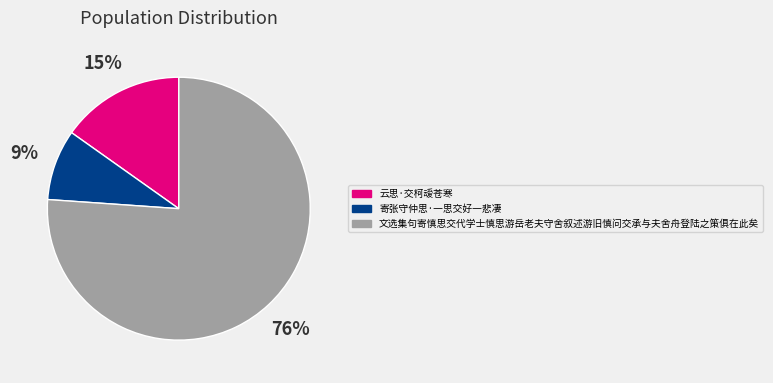

True or false: 云思·交柯叆苍寒 accounts for 25% of the total.

False